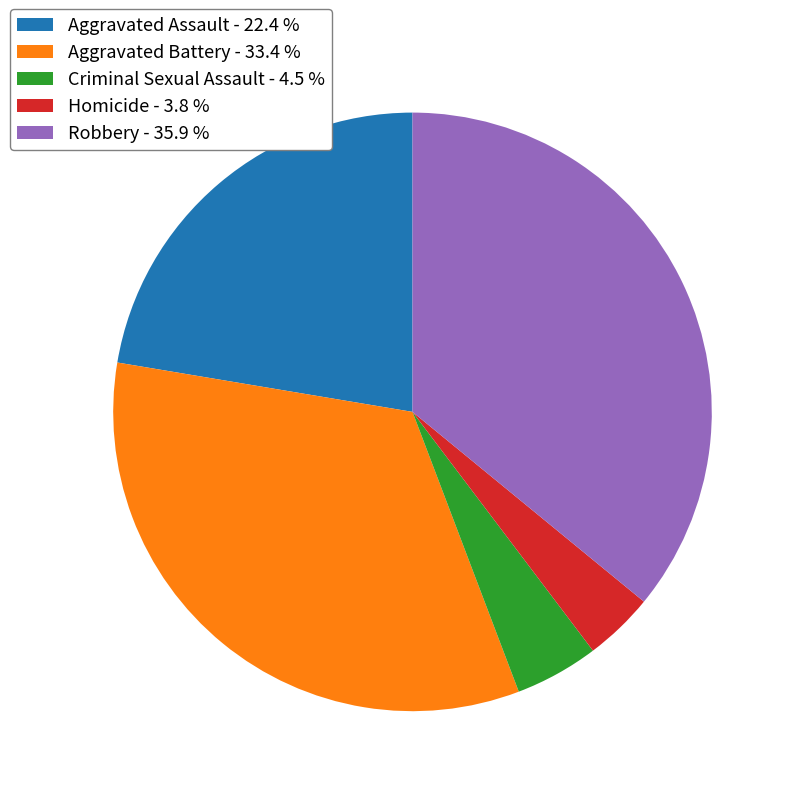

Is the sum of Robbery - 35.9 % and Criminal Sexual Assault - 4.5 % greater than half?

No